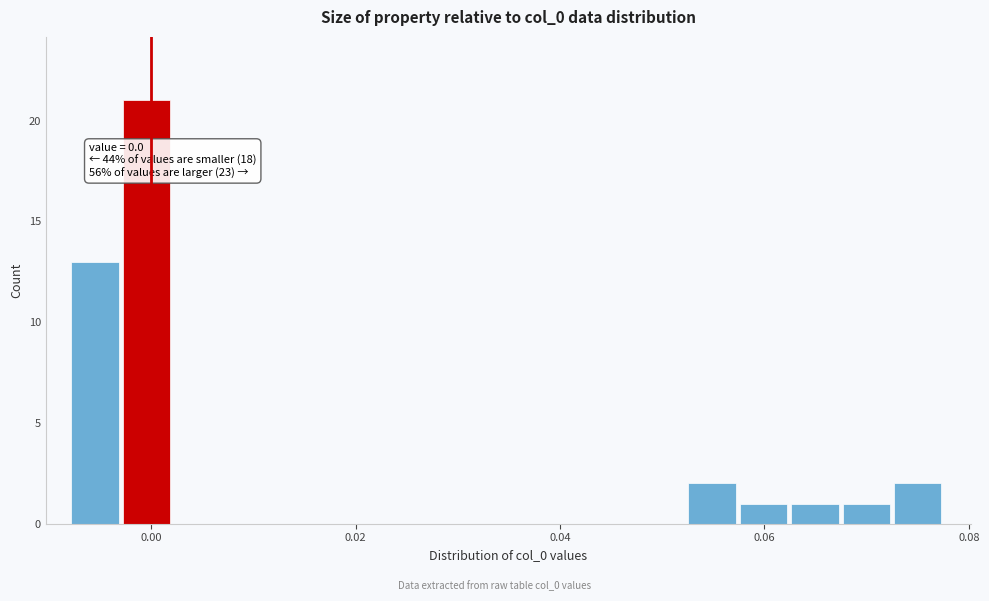

Read against the x-axis, roughly where is the centre of the tallest bar?

0.000